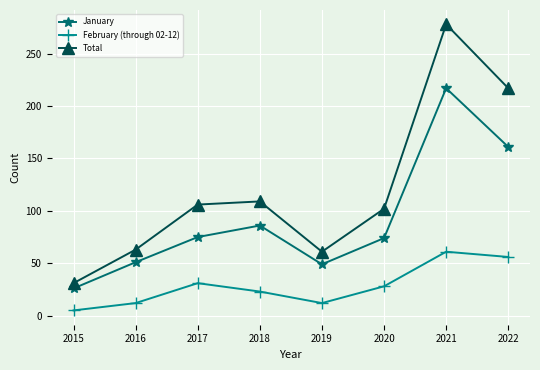

True or false: Total has a value of 14 at 2016.

False